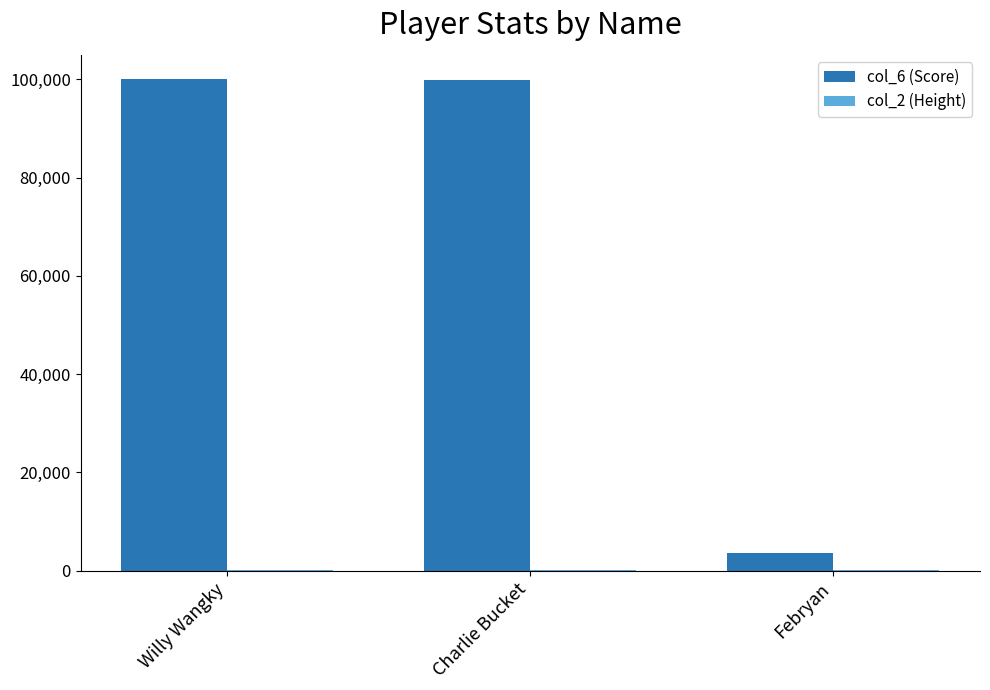

What is the maximum value shown in the chart?

99999